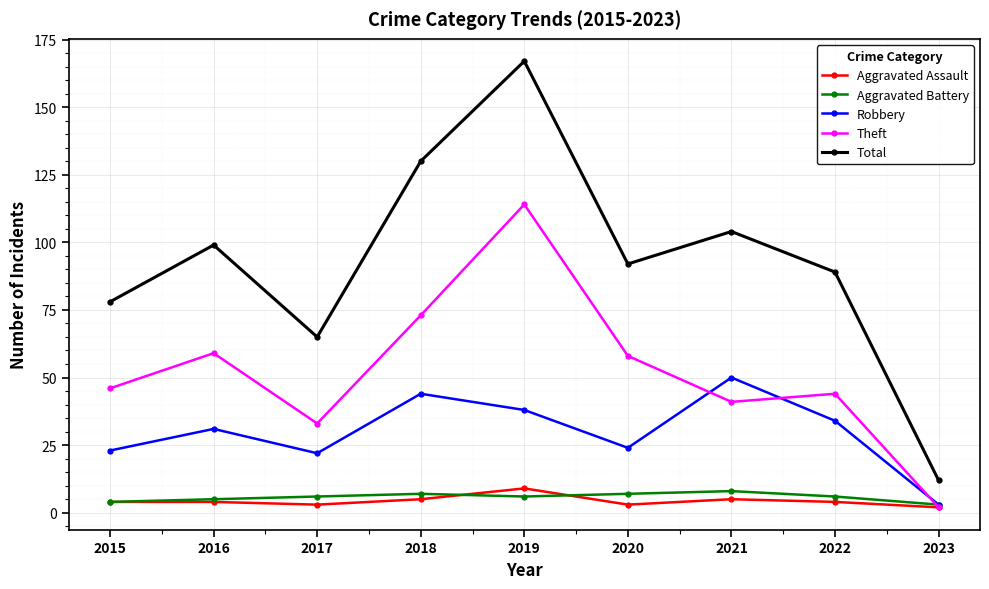

Which series has the widest spread of values?

Total